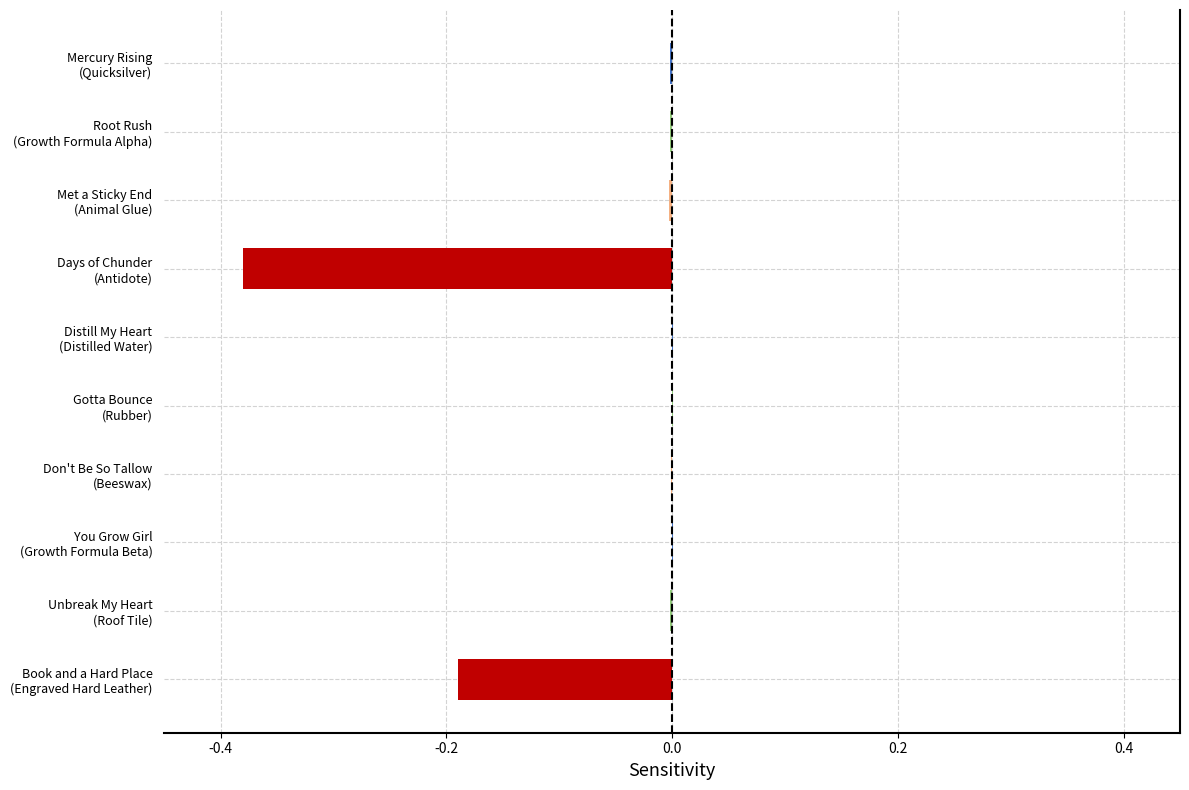

What is the sum of all values?

-0.6